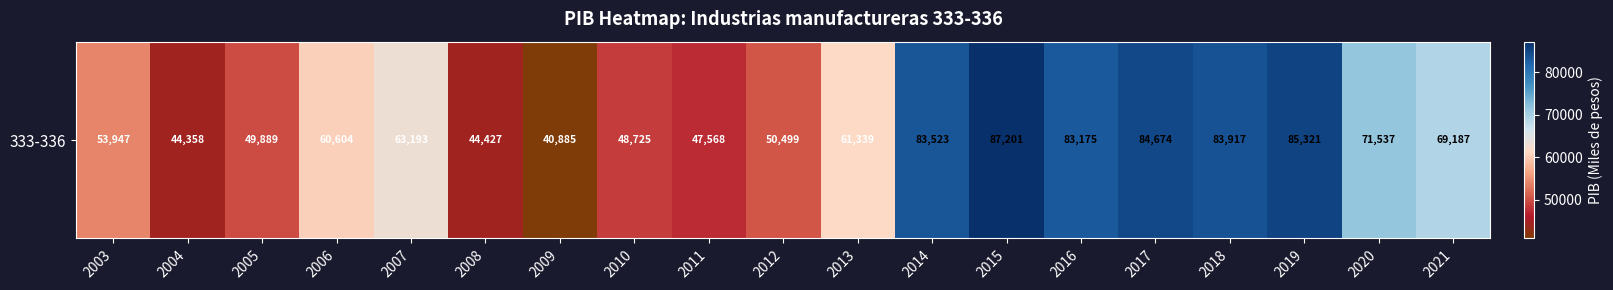

Is it true that the value at 2012 is 20913.5?

False